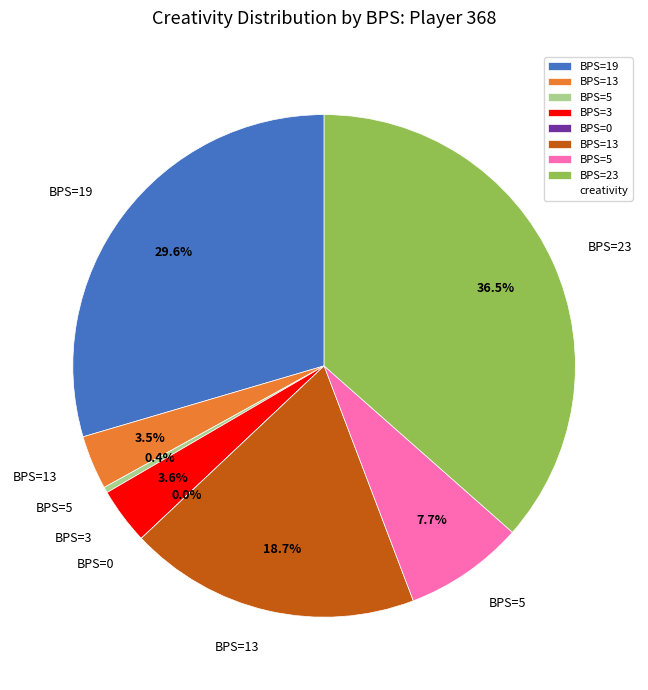

Does any single category account for the majority?

No